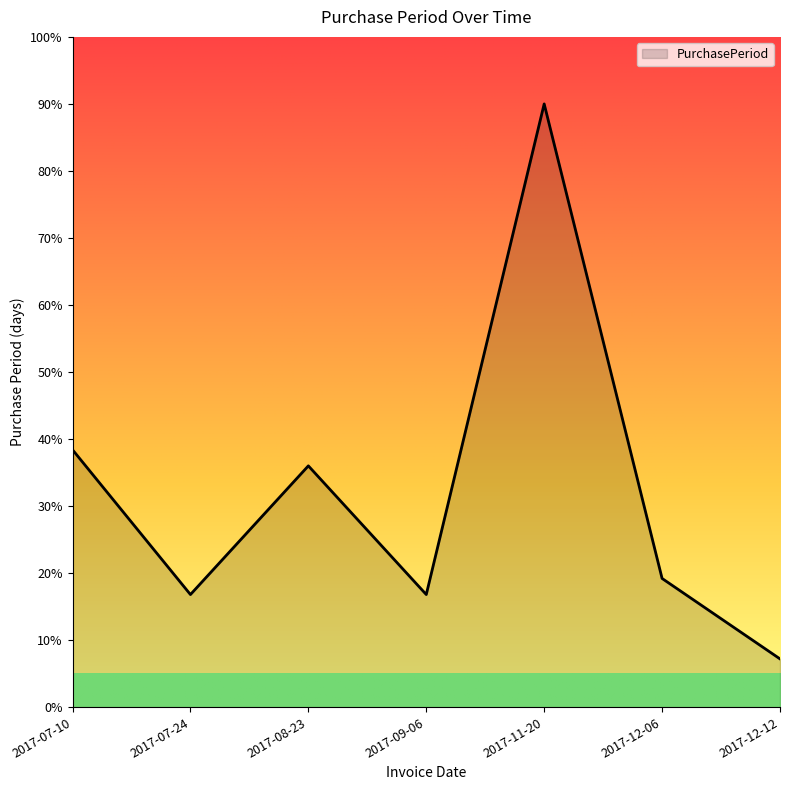

Where is the first local minimum?

2017-07-24